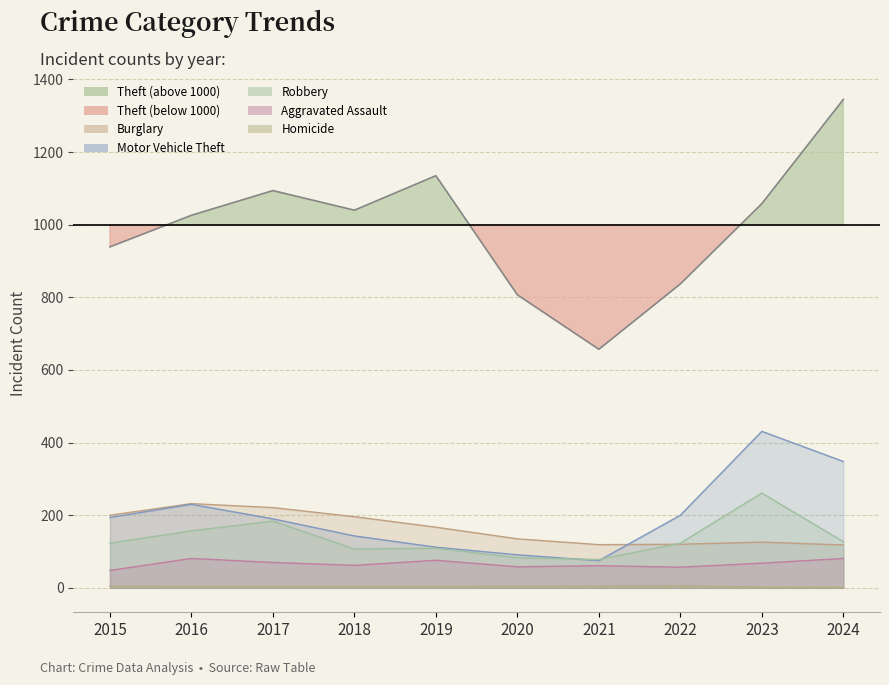

True or false: the data shows 1471 at 2023.

False